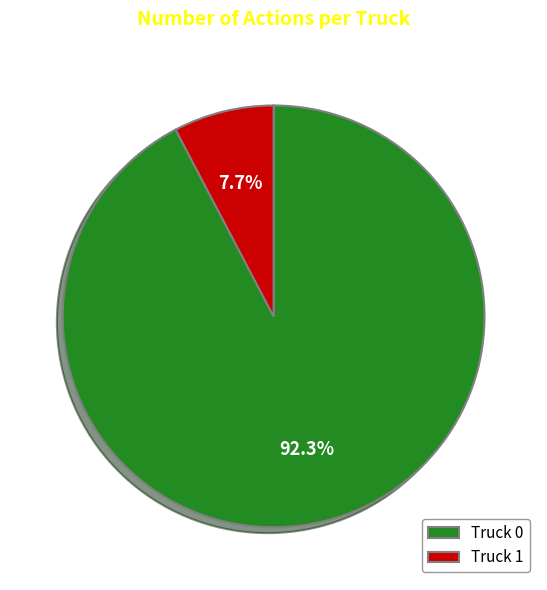

Does Truck 1 account for over 50% of the chart?

No